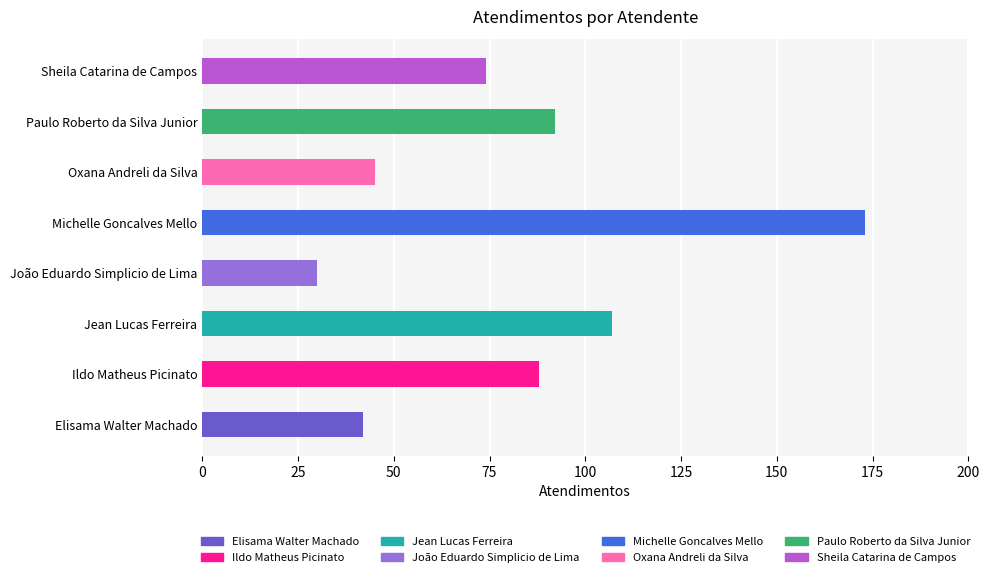

Reading left to right, what are all the values shown in this chart?

42	88	107	30	173	45	92	74